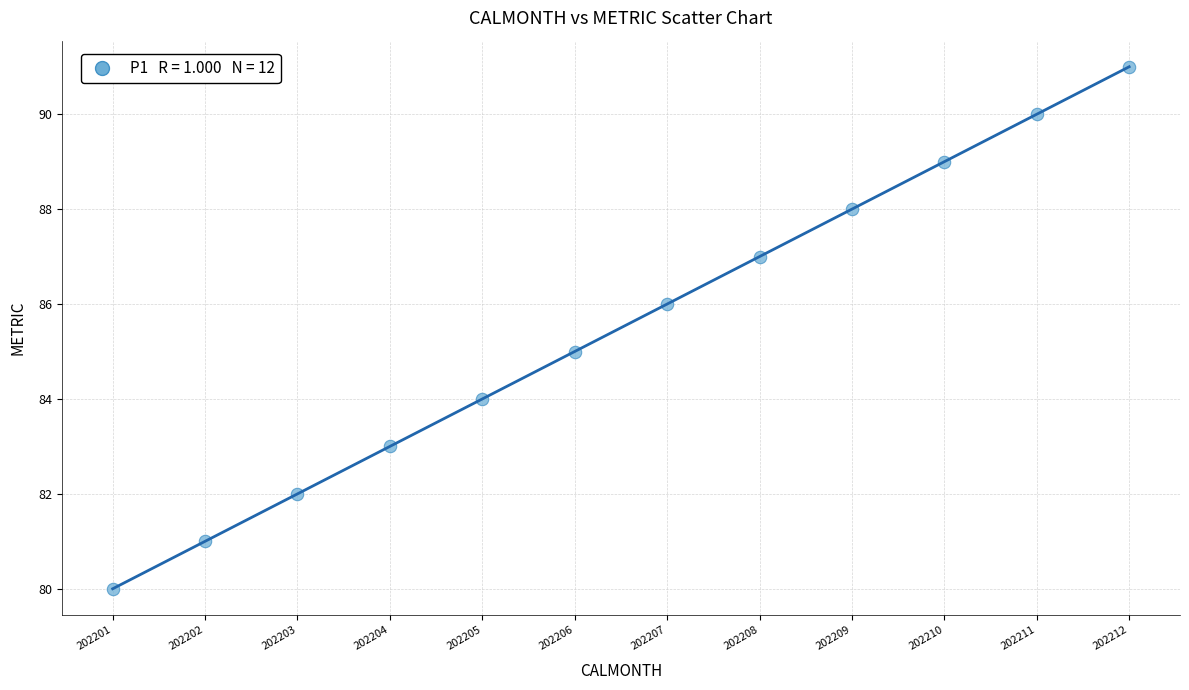

What is the average Y value?

86